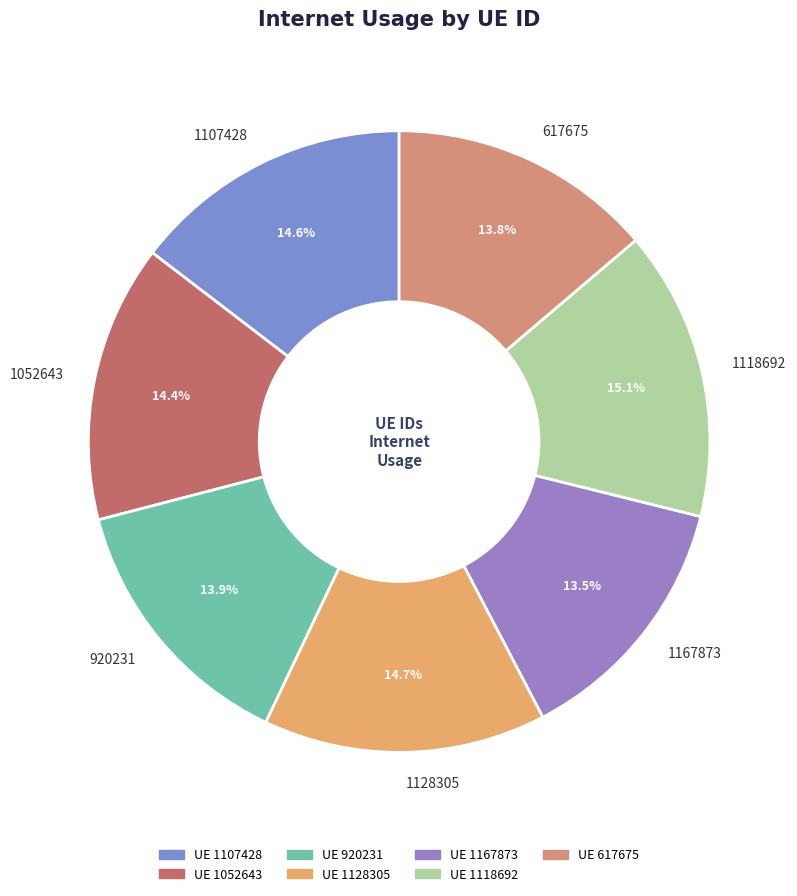

How many segments does this pie chart have?

7